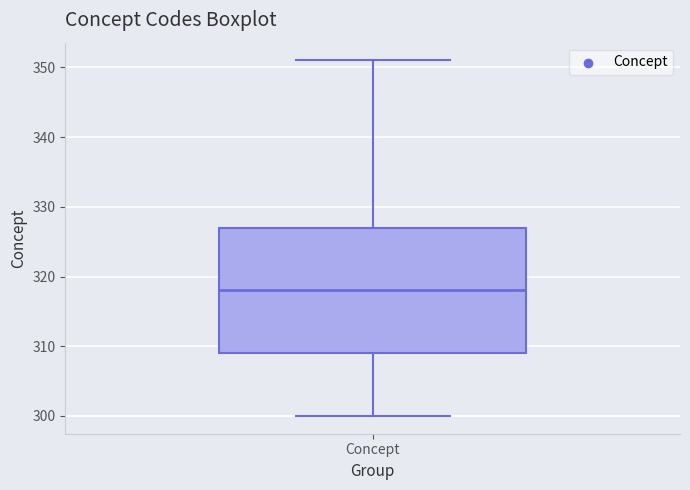

Where is the upper edge of the box for Concept on the y-axis? The values are not printed on the chart, so give them approximately, as read against the axis.

327